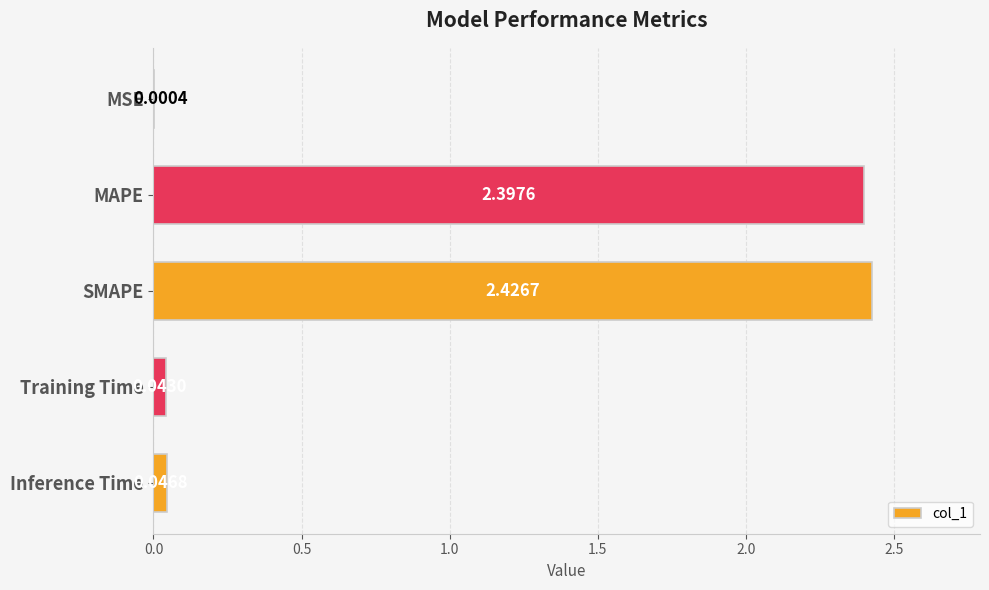

Between Inference Time and Training Time, which is larger?

Inference Time